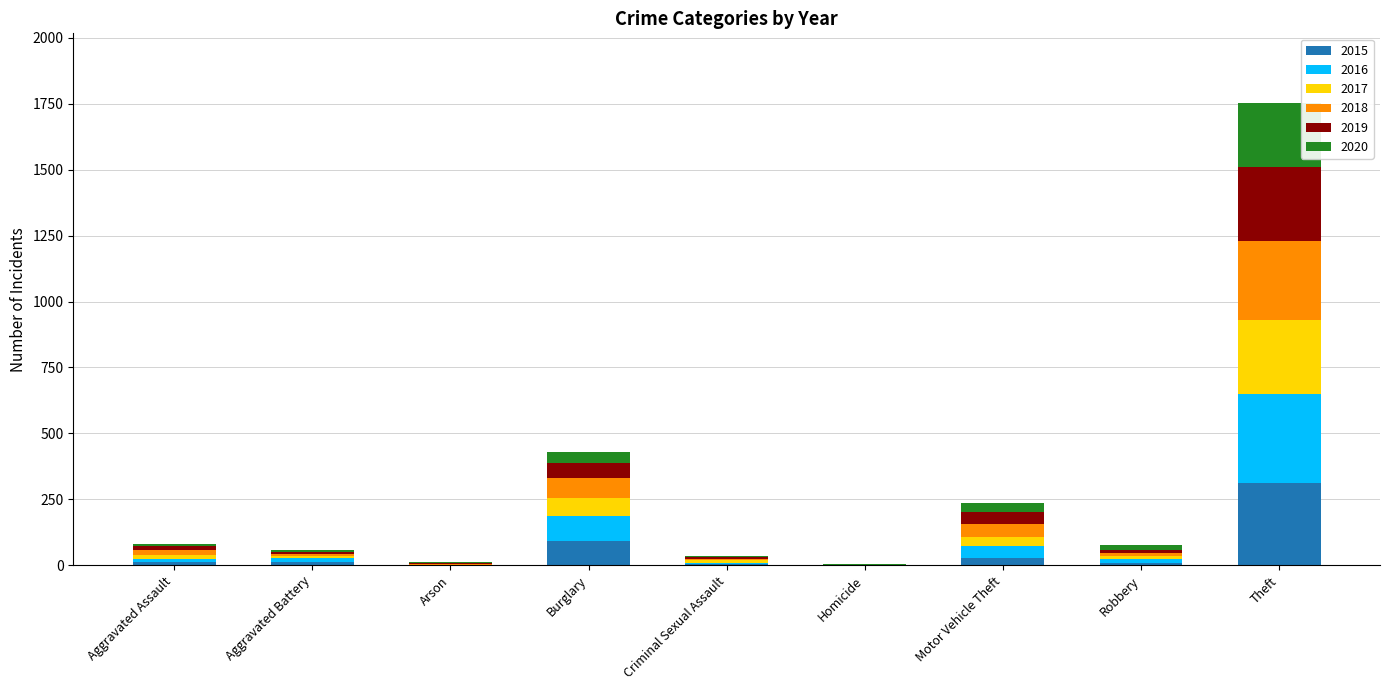

At which category is the sum across all series the highest?

Theft